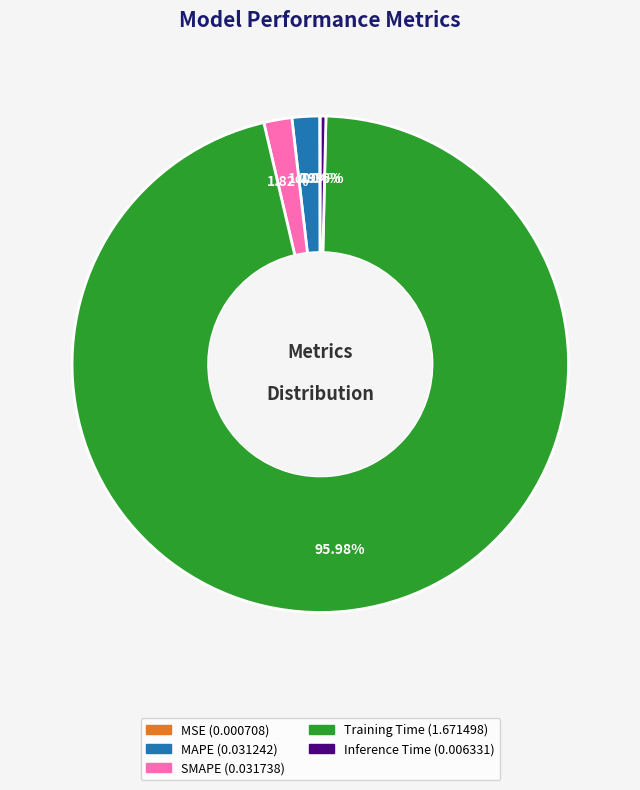

Is the sum of Training Time and SMAPE greater than half?

Yes